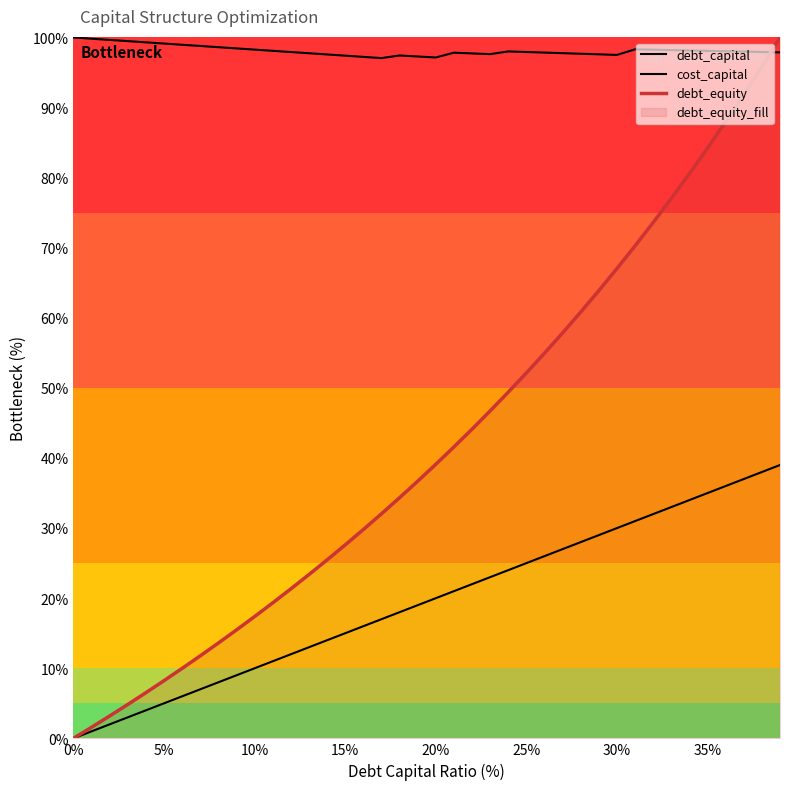

What is the sum of the debt_equity values at 12 and 29?

85.2